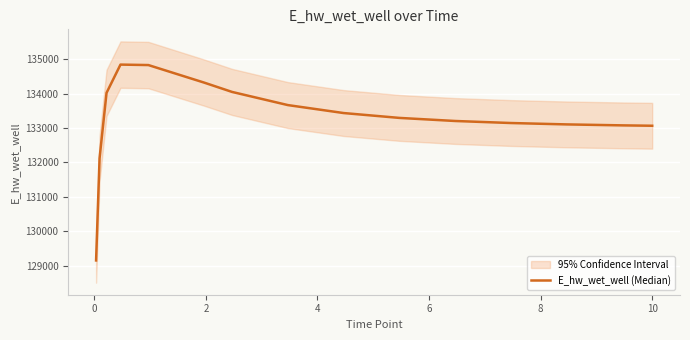

True or false: there are more than 2 points higher than both neighbors.

False